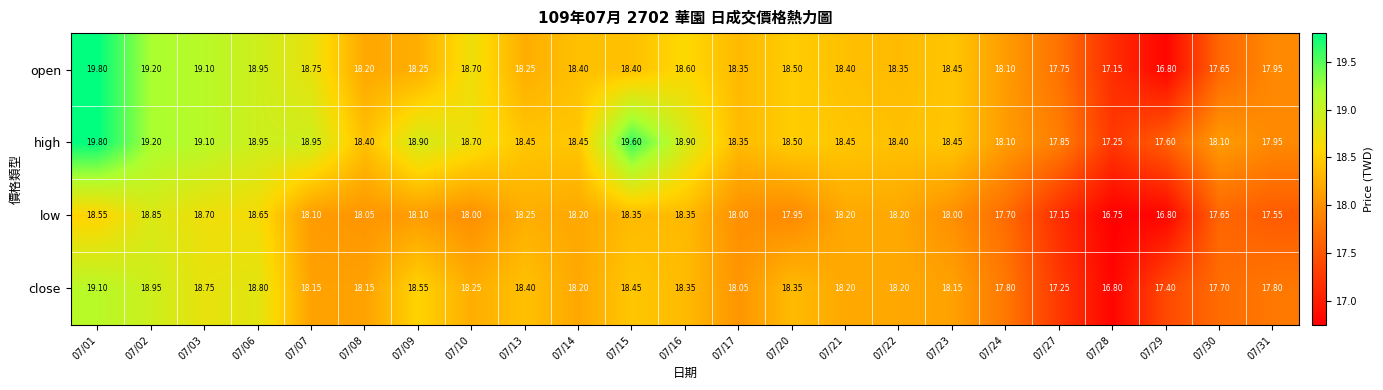

What is the maximum value shown in the chart?

19.8